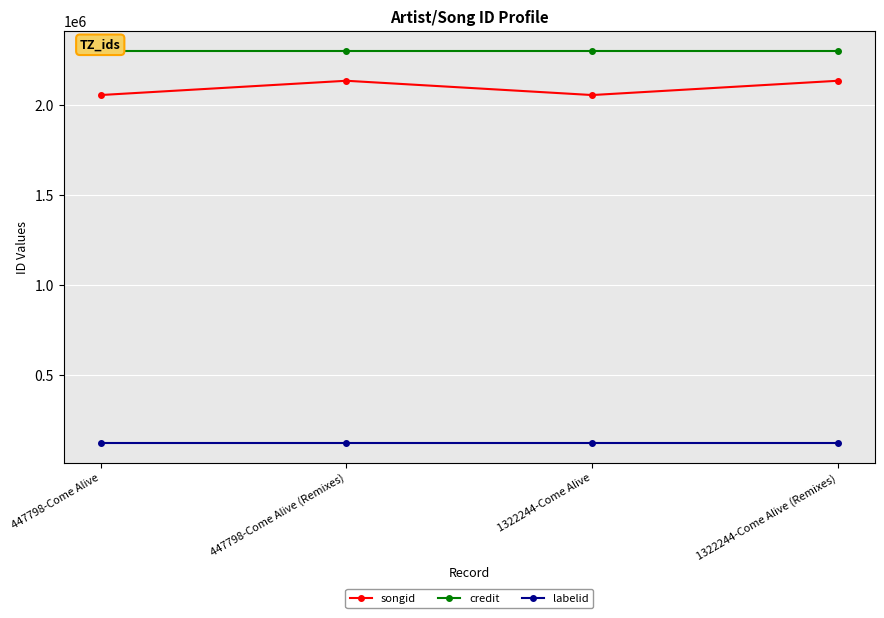

Where is the first local minimum for songid?

1322244-Come Alive